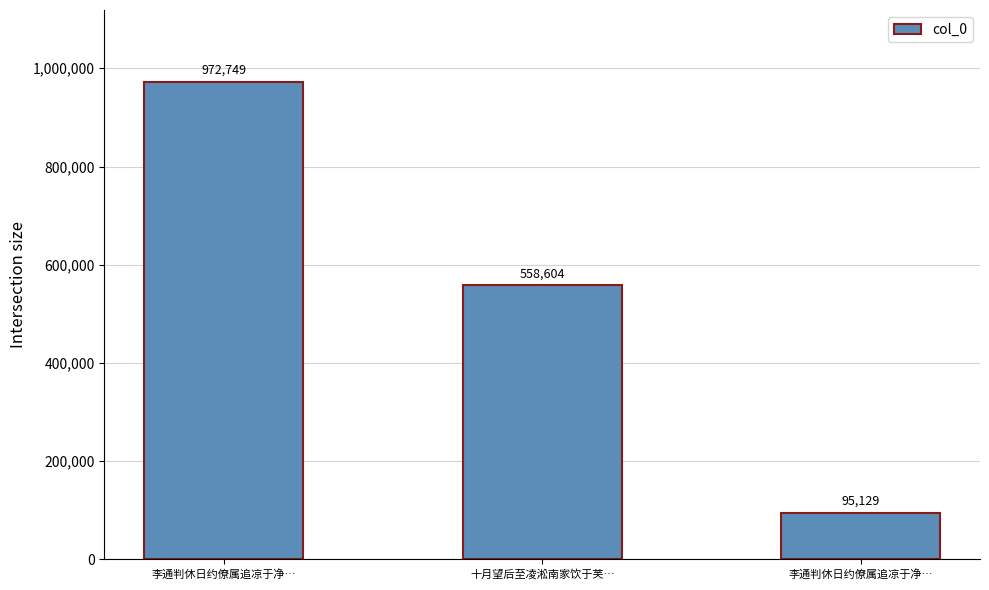

Which category has the lowest value across all series?

李通判休日约僚属追凉于净…